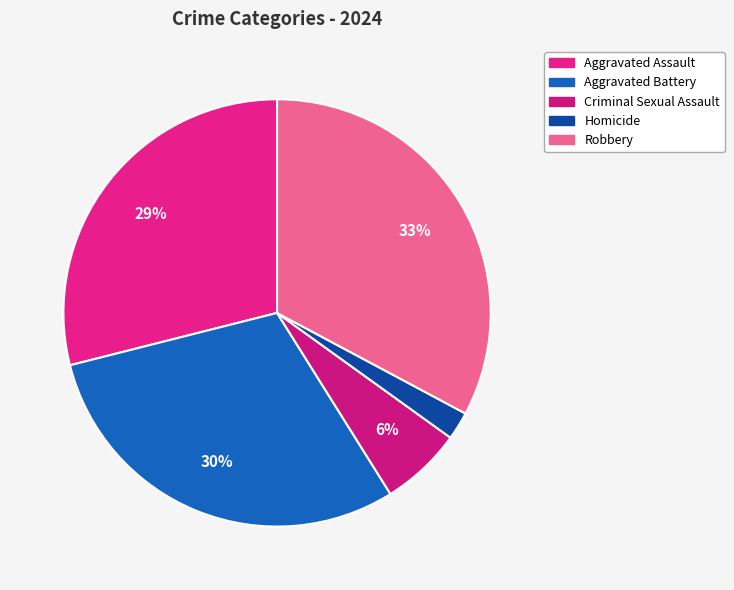

What portion of the pie excludes Criminal Sexual Assault?

93.8%